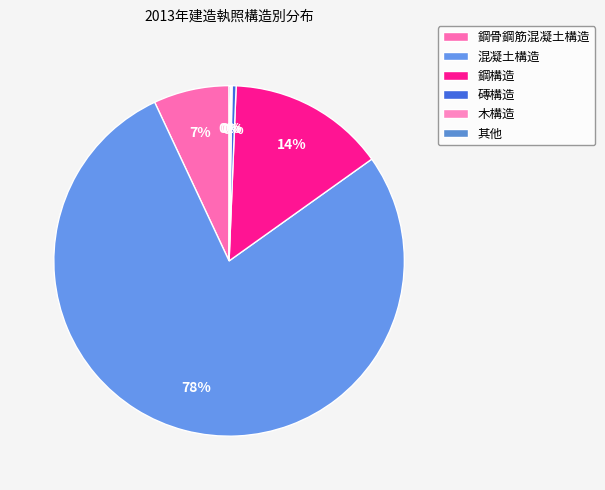

Rank the categories by value from highest to lowest.

混凝土構造, 鋼構造, 鋼骨鋼筋混凝土構造, 磚構造, 其他, 木構造